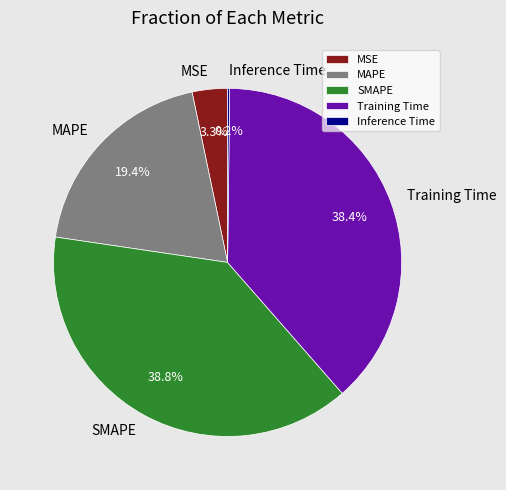

Is there a majority slice in this chart?

No